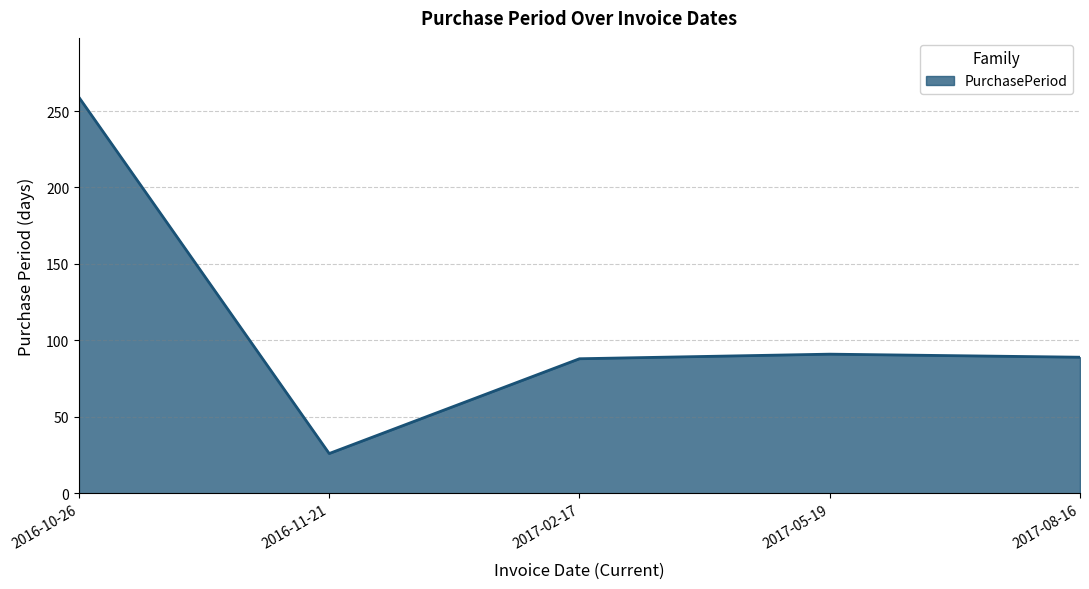

What is the difference between the values at 2016-11-21 and 2017-05-19?

65